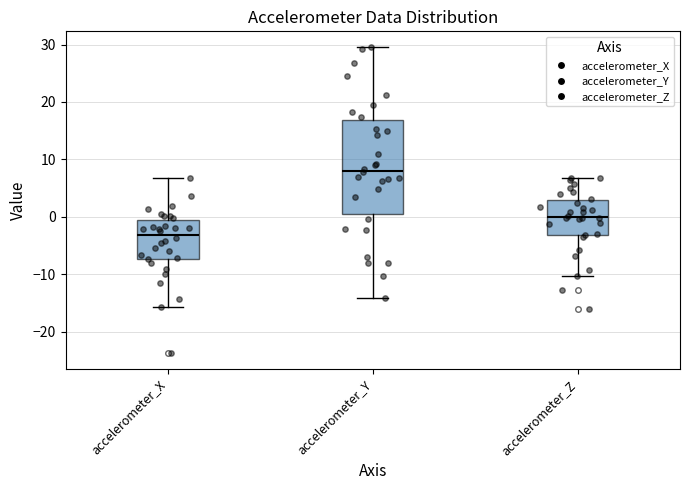

Reading left to right, read every box against the y-axis: the position of its median line, the range the box covers, and the ends of its whiskers. The values are not printed on the chart, so give them approximately, as read against the axis.

accelerometer_X: median -3, box -7 to -1, whiskers -16 to 7
accelerometer_Y: median 8, box 1 to 17, whiskers -14 to 30
accelerometer_Z: median 0, box -3 to 3, whiskers -10 to 7